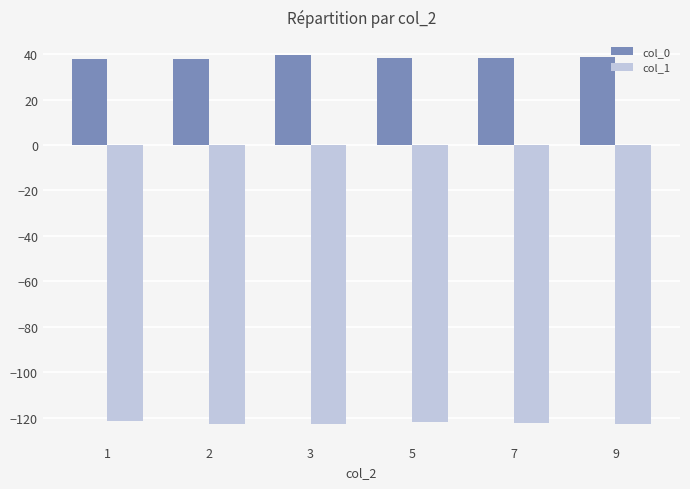

Rank the series at 9 from lowest to highest value.

col_1, col_0